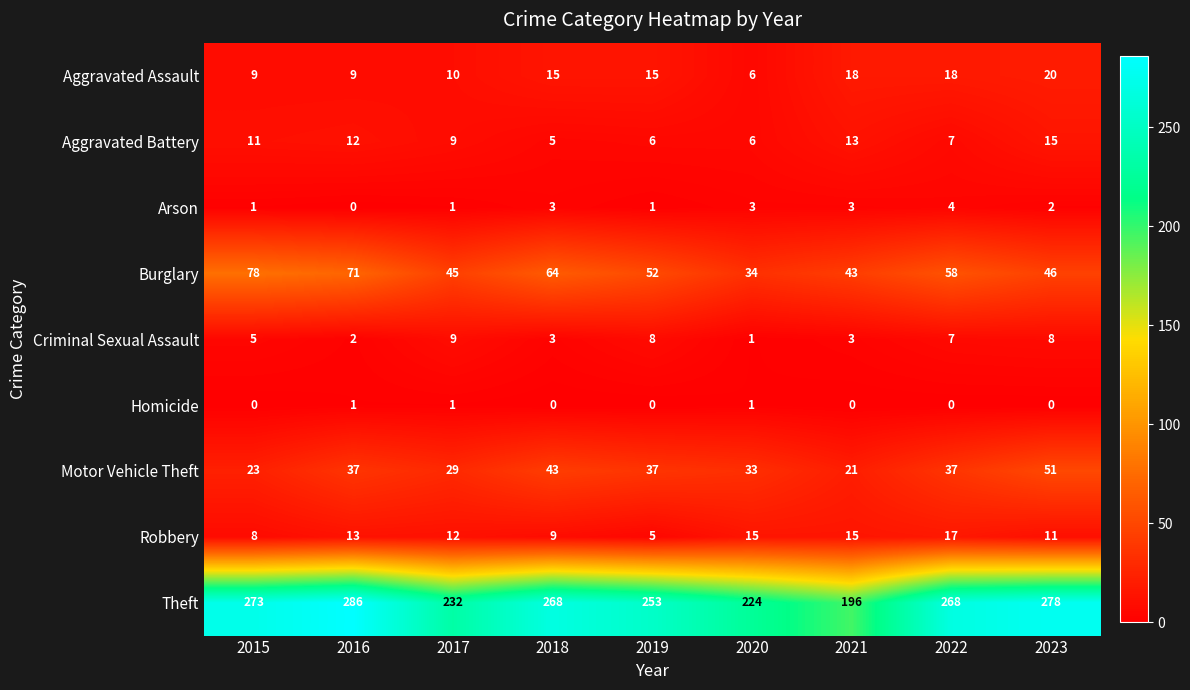

Which series changed the most between 2019 and 2020?

Theft